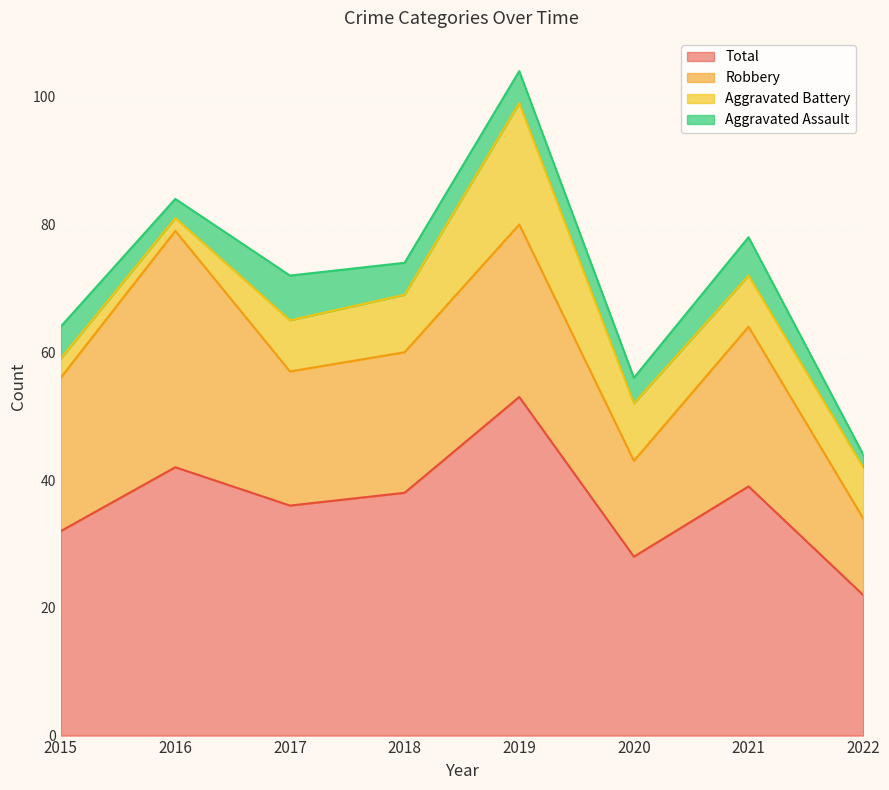

List the series in order of their peak value, lowest first.

Aggravated Assault, Aggravated Battery, Robbery, Total